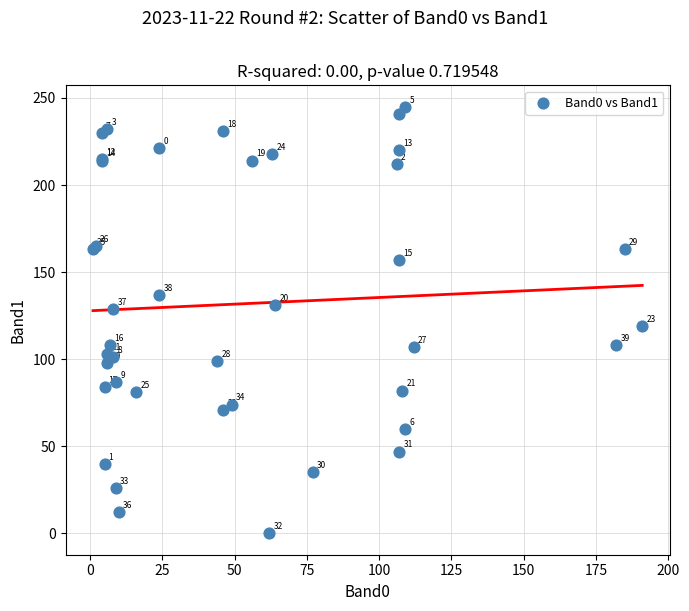

What Y value in the scatter plot is closest to 122?

119